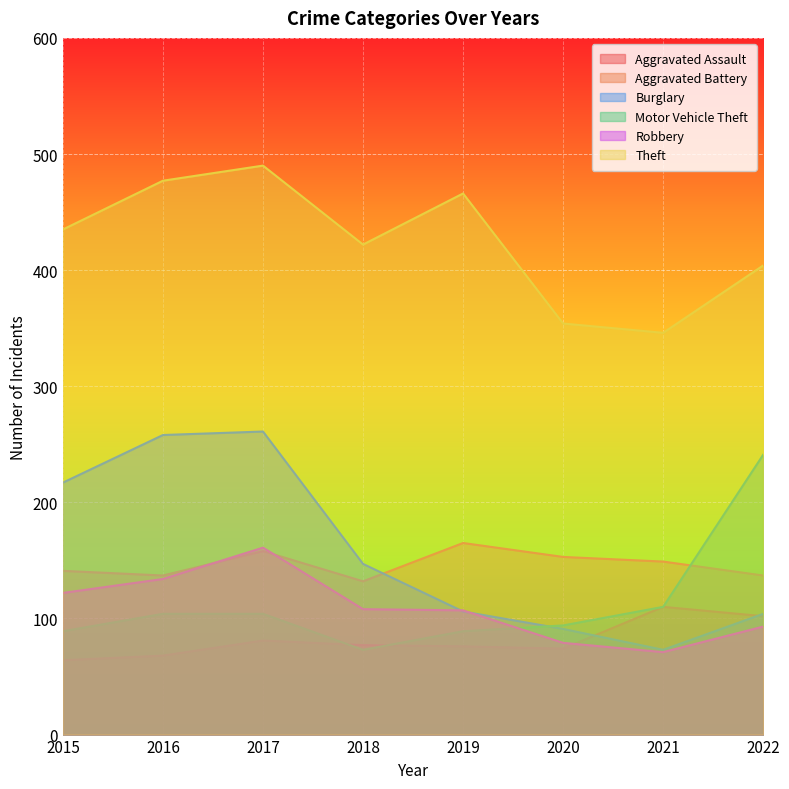

In Aggravated Assault, how many points are lower than both neighbors (excluding endpoints)?

1